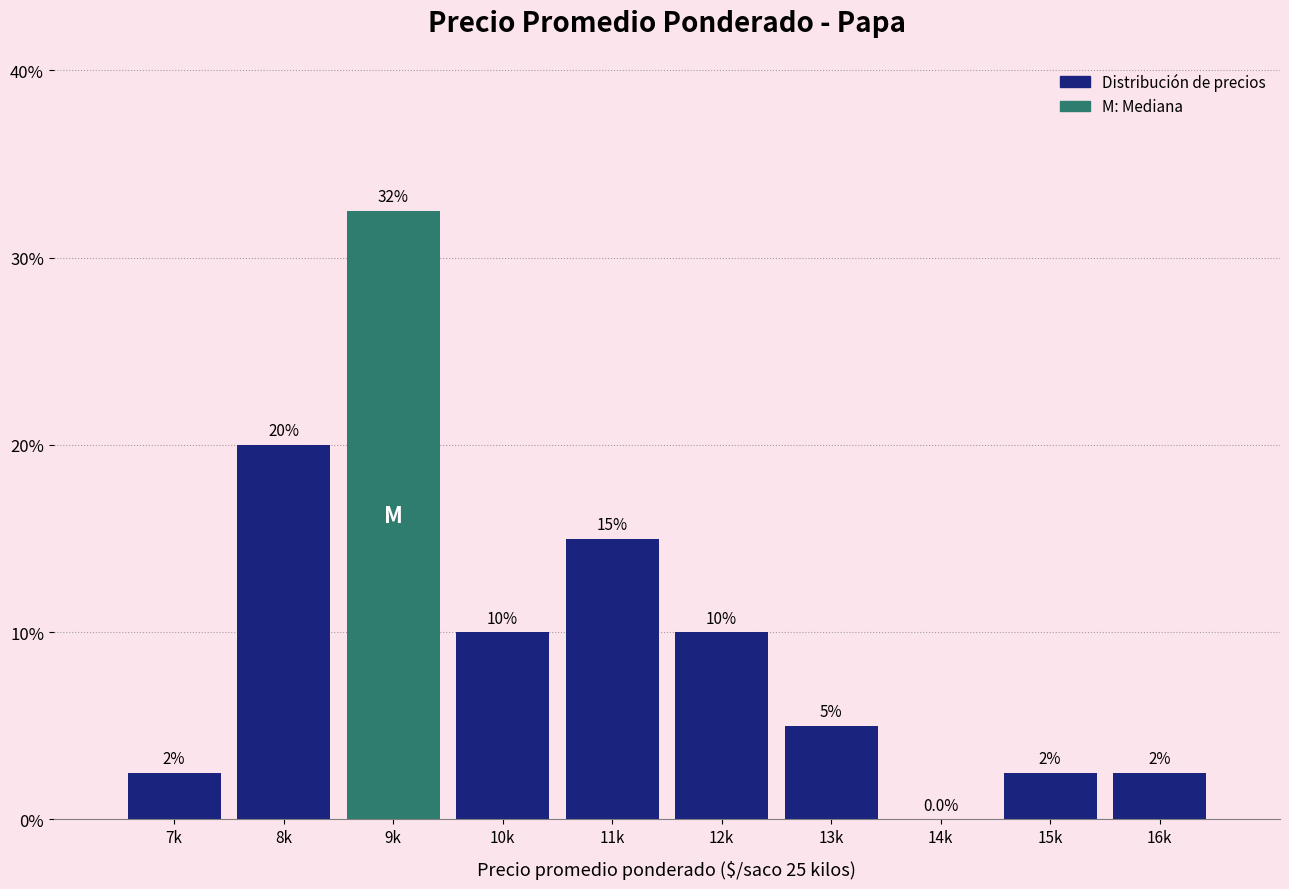

Reading left to right, extract all data points from this chart.

7k=2.5	8k=20.0	9k=32.5	10k=10.0	11k=15.0	12k=10.0	13k=5.0	14k=0.0	15k=2.5	16k=2.5